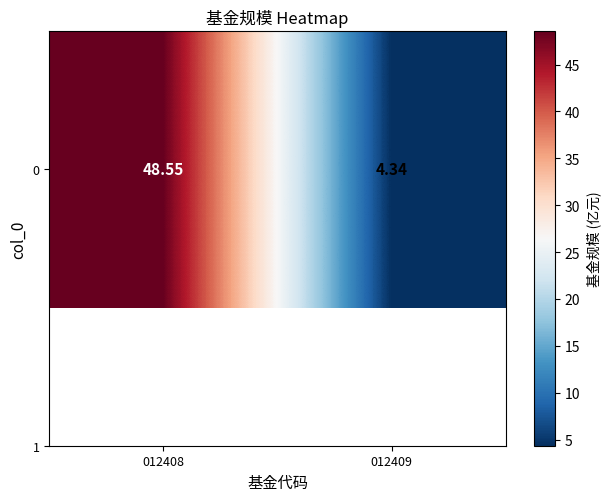

Rank the categories by value from highest to lowest.

012408, 012409